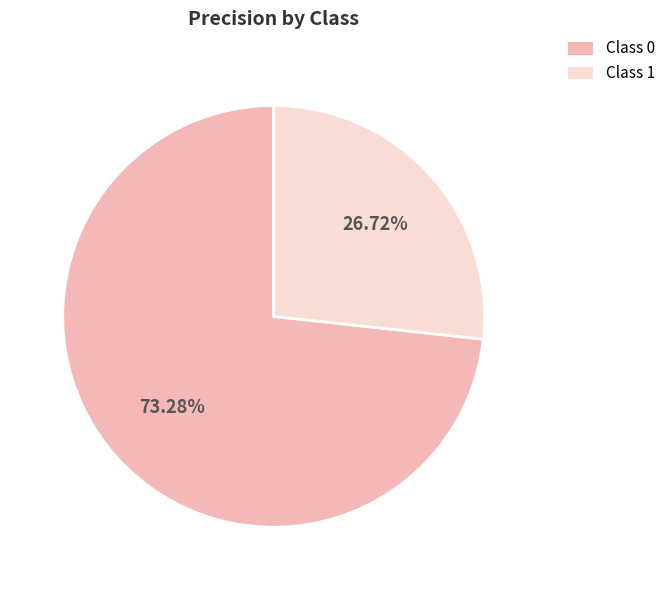

Which slice represents more than half of the pie?

Class 0